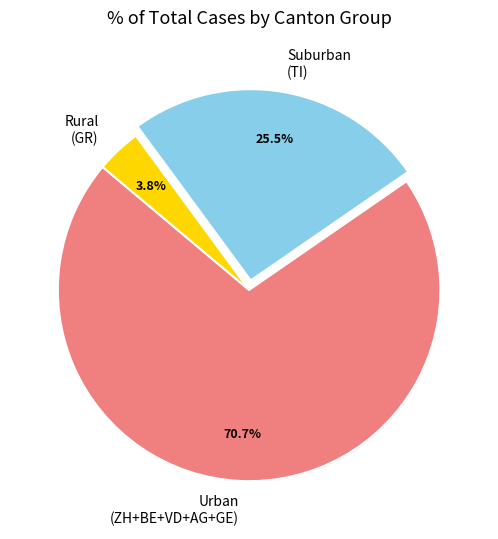

Which category has the smallest portion of the pie?

Rural (GR)